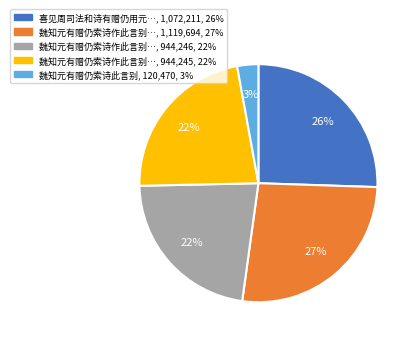

Does any single category account for the majority?

No